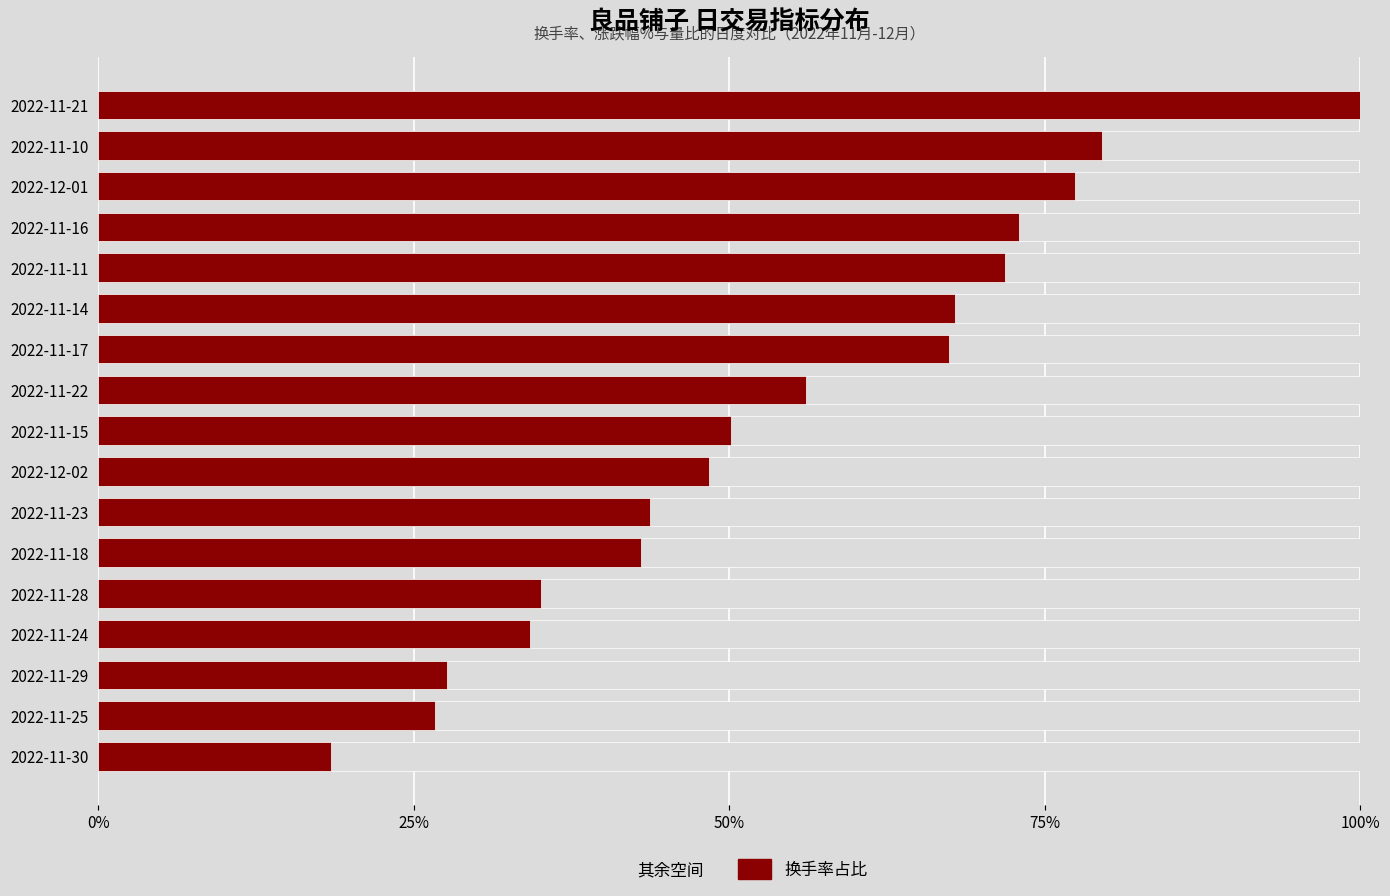

How many categories are shown in the chart?

17